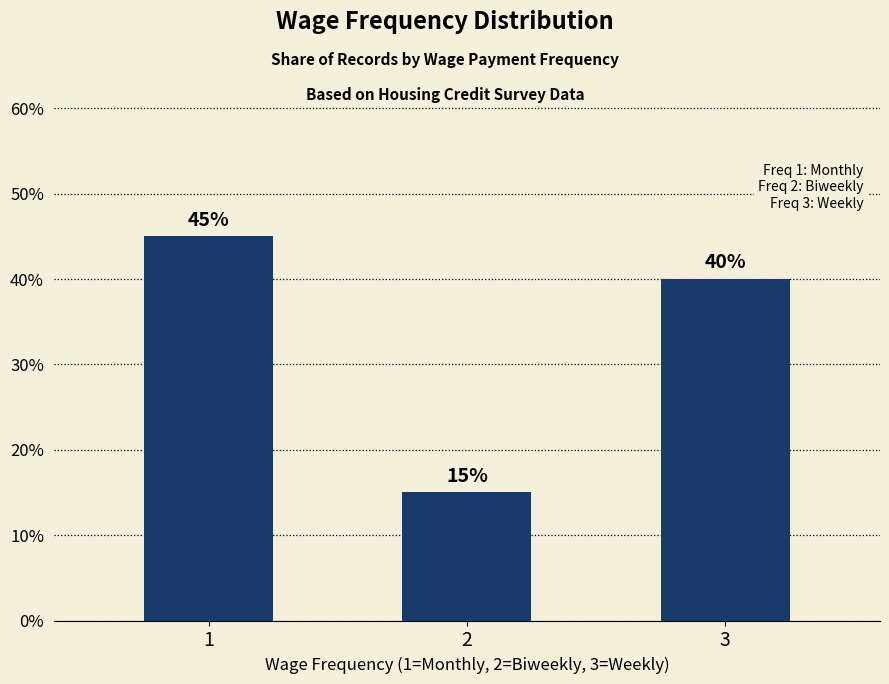

Between 1 and 3, which is larger?

1